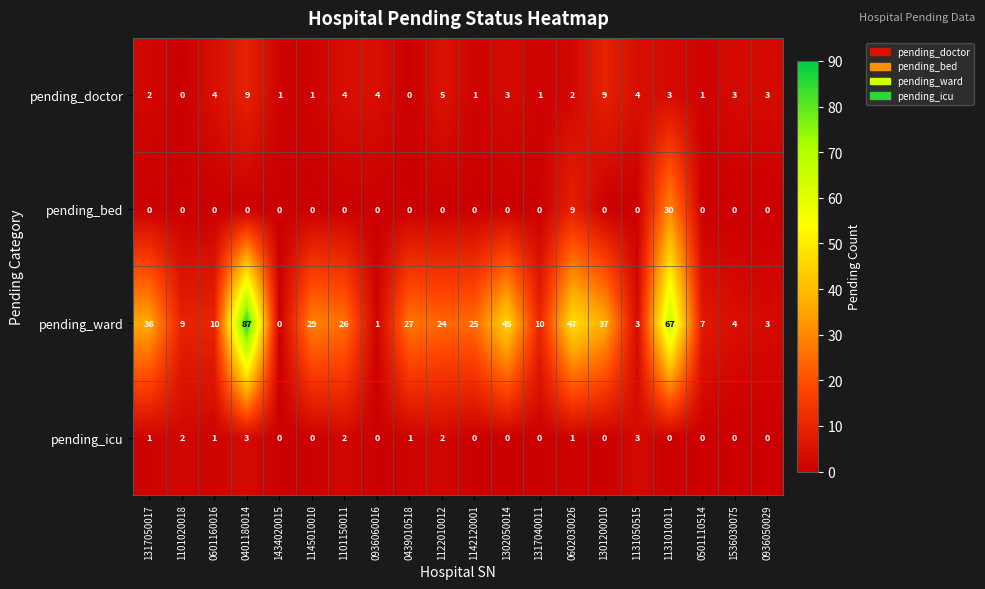

List the series in order of their peak value, highest first.

pending_ward, pending_bed, pending_doctor, pending_icu